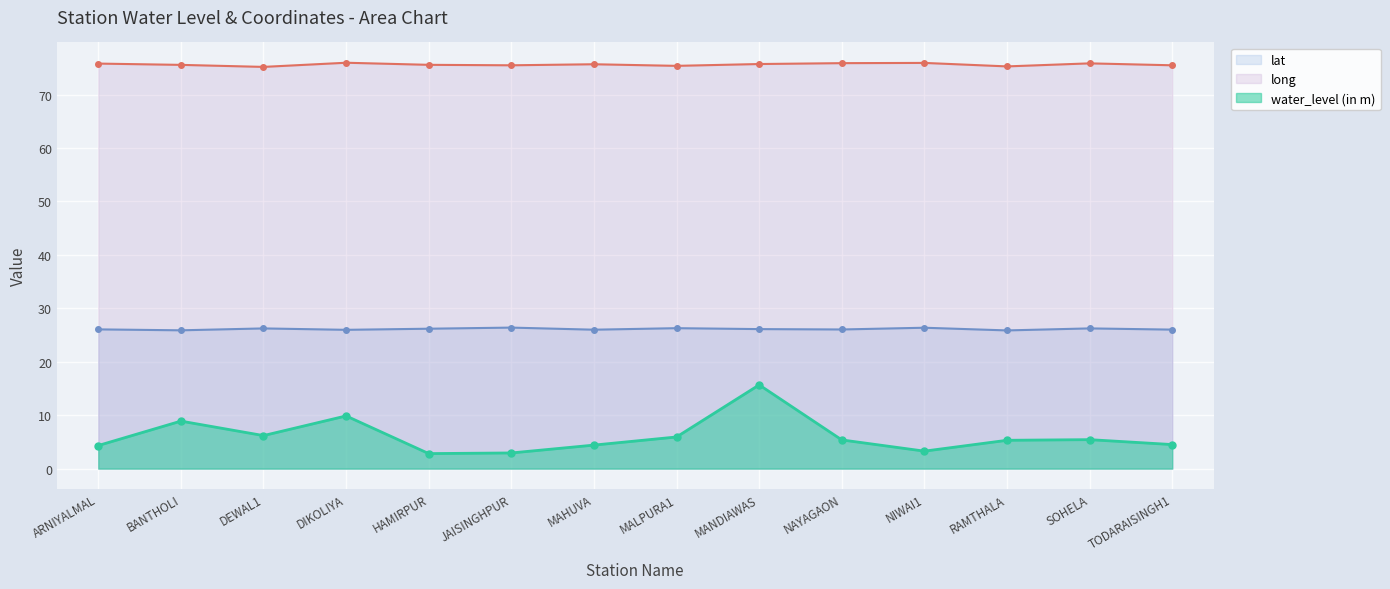

Is it true that water_level (in m) equals 6.2 at DEWAL1?

True